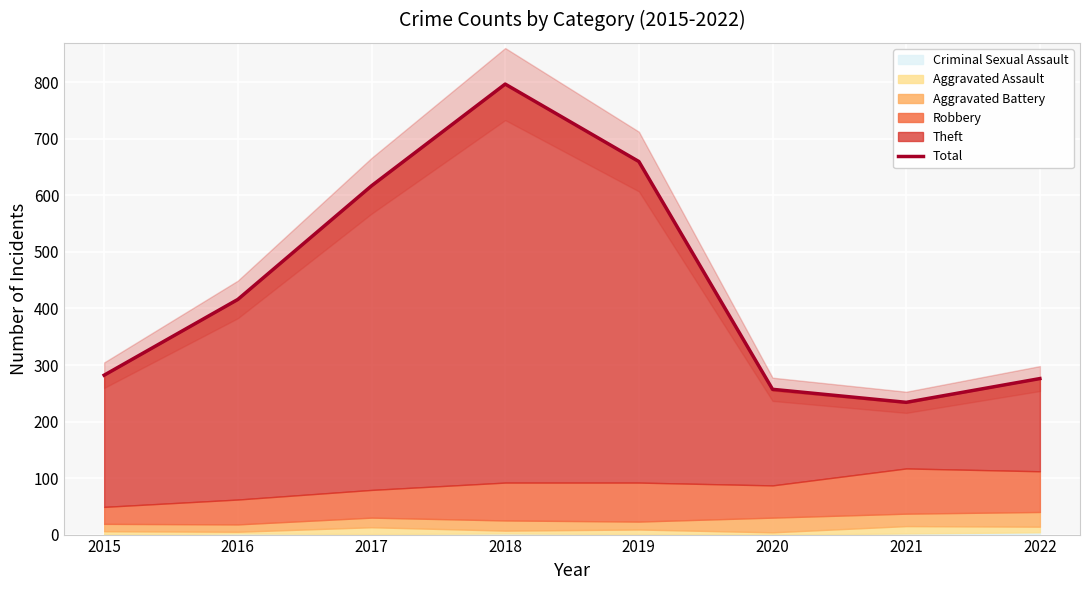

What is the maximum value for Total?

797